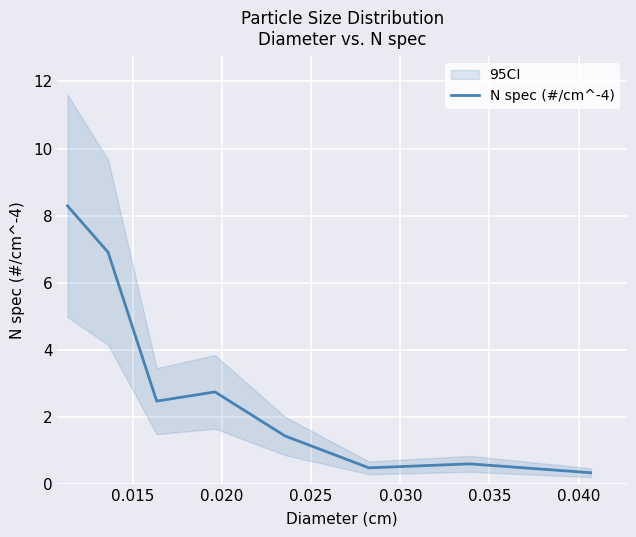

True or false: the data has more than 2 interior local peaks.

False